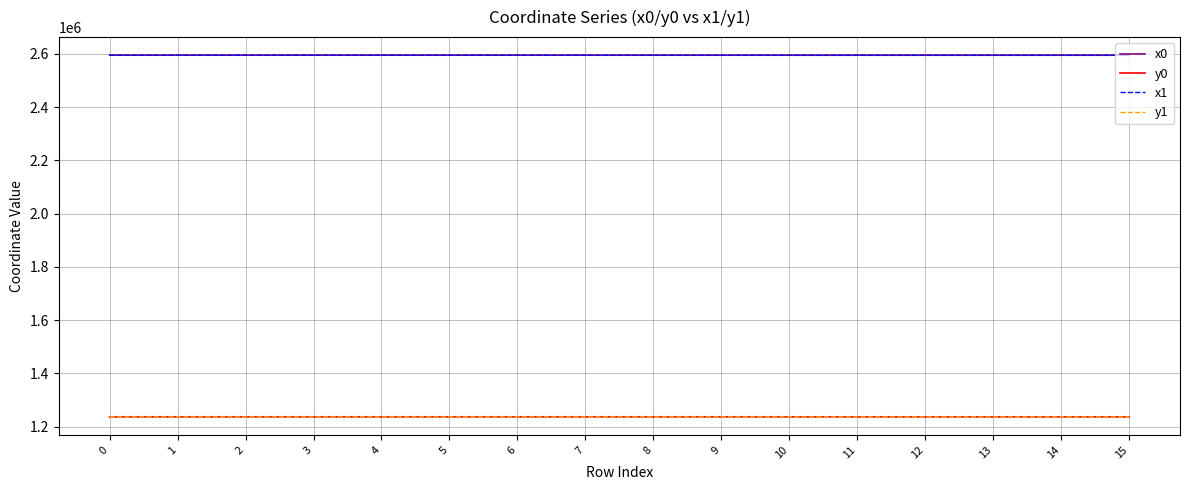

What is the difference between the second highest and minimum values in the x1 series?

84.9